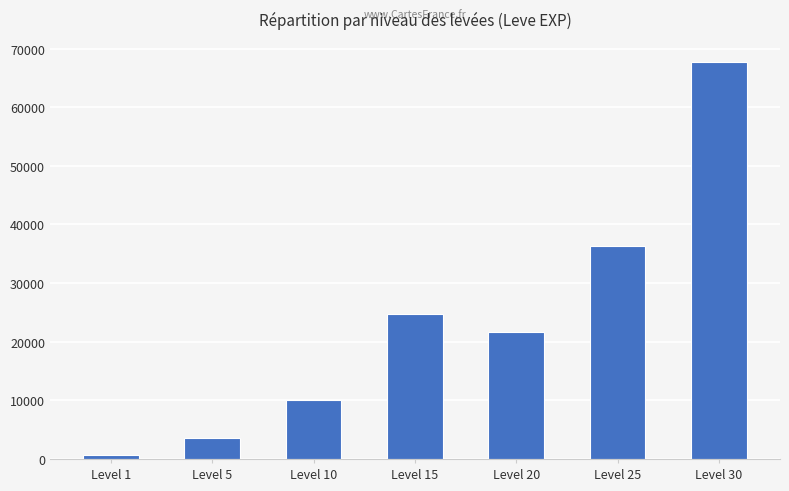

Reading left to right, transcribe all the data shown in this chart.

Level 1=630	Level 5=3600	Level 10=9990	Level 15=24790	Level 20=21600	Level 25=36390	Level 30=67730